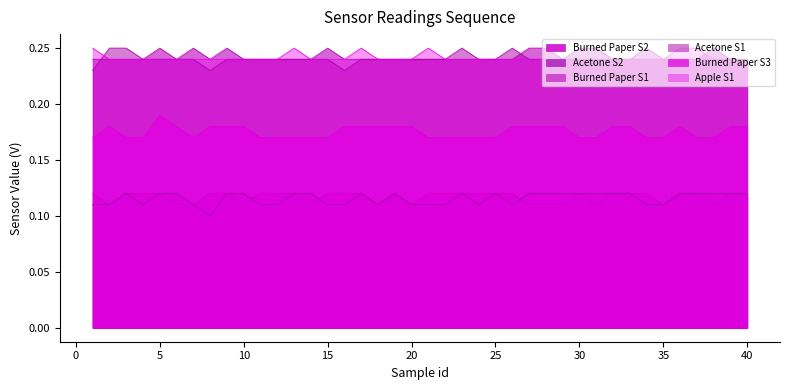

At which category does the chart reach its minimum across all series?

8